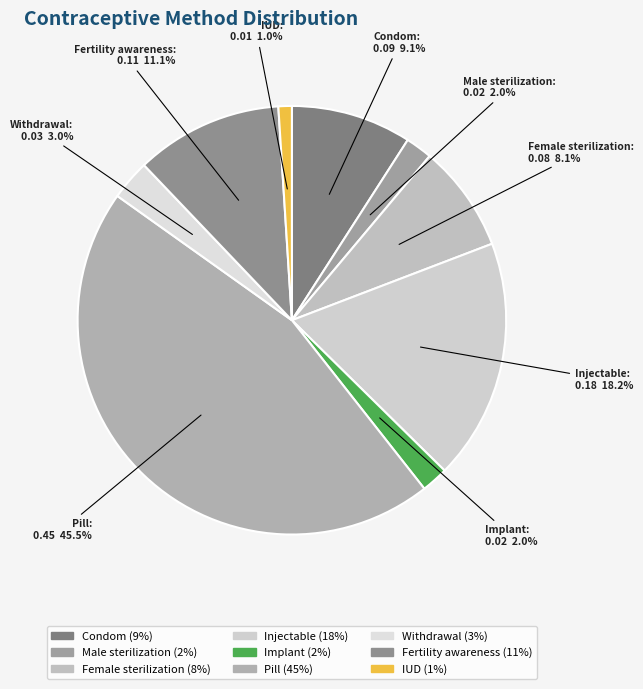

How many segments does this pie chart have?

9